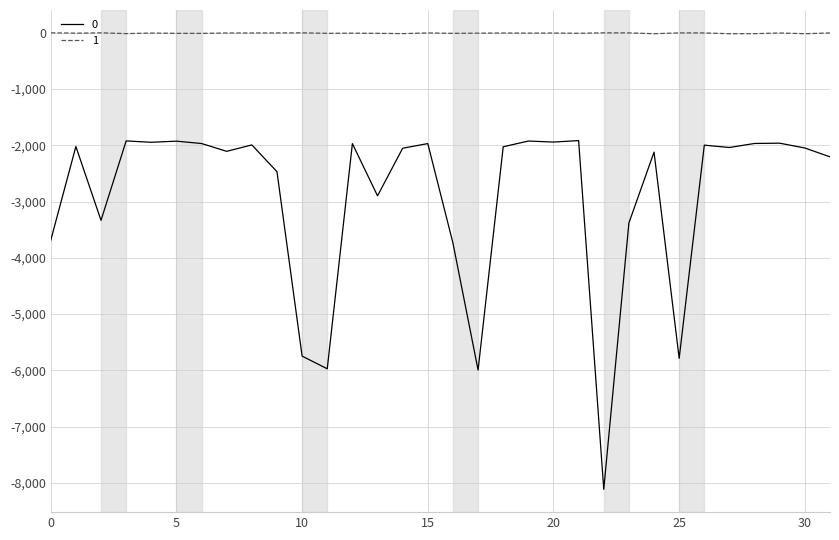

Rank the series by their average value, from lowest to highest.

0, 1